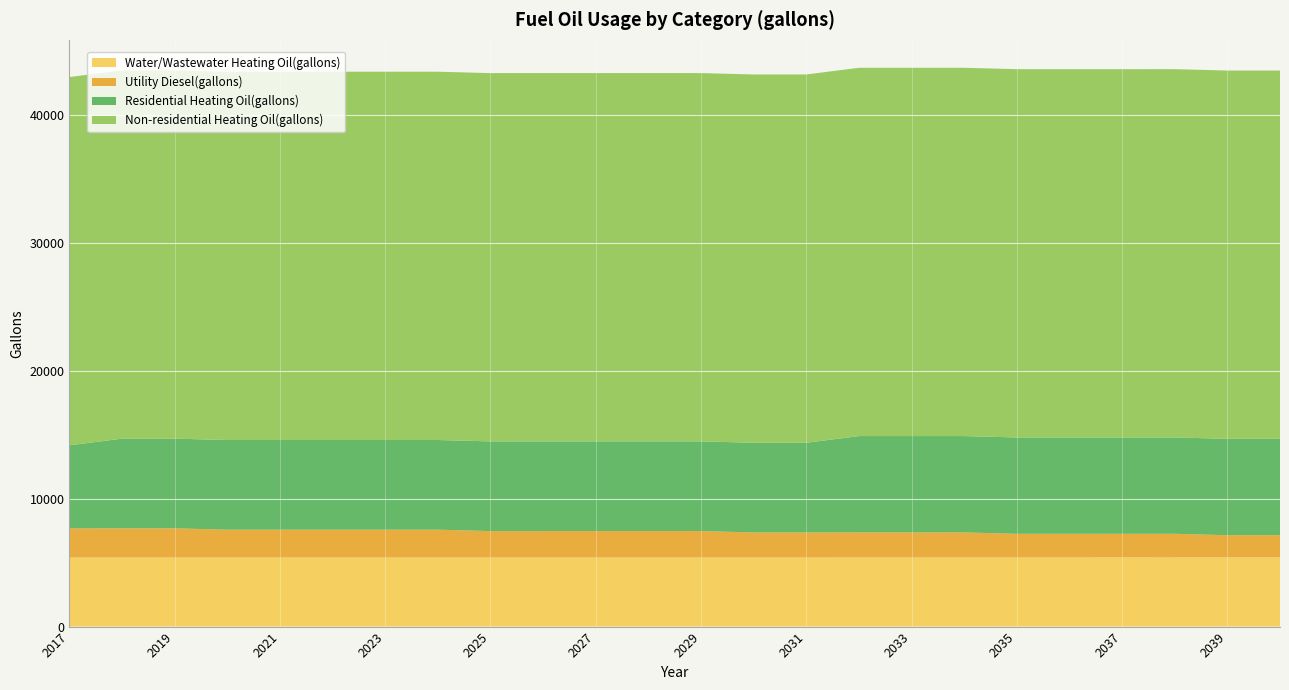

Reading left to right, extract all data points from this chart.

Water/Wastewater Heating Oil(gallons): 5395.9	5396.7	5397.3	5397.9	5398.4	5399.0	5399.4	5399.8	5400.1	5400.5	5400.9	5401.3	5401.7	5402.1	5402.5	5403.0	5403.4	5403.9	5404.6	5405.0	5405.6	5406.1	5406.9	5407.6
Utility Diesel(gallons): 2279.3	2279.3	2279.3	2170.0	2170.0	2170.0	2170.0	2170.0	2060.7	2060.7	2060.7	2060.7	2060.7	1951.5	1951.5	1951.5	1951.5	1951.5	1842.2	1842.2	1842.2	1842.2	1732.9	1732.9
Residential Heating Oil(gallons): 6485.3	7006.5	7006.5	7006.5	7006.5	7006.5	7006.5	7006.5	7006.5	7006.5	7006.5	7006.5	7006.5	7006.5	7006.5	7527.7	7527.7	7527.7	7527.7	7527.7	7527.7	7527.7	7527.7	7527.7
Non-residential Heating Oil(gallons): 28770.0	28770.0	28770.0	28770.0	28770.0	28770.0	28770.0	28770.0	28770.0	28770.0	28770.0	28770.0	28770.0	28770.0	28770.0	28770.0	28770.0	28770.0	28770.0	28770.0	28770.0	28770.0	28770.0	28770.0